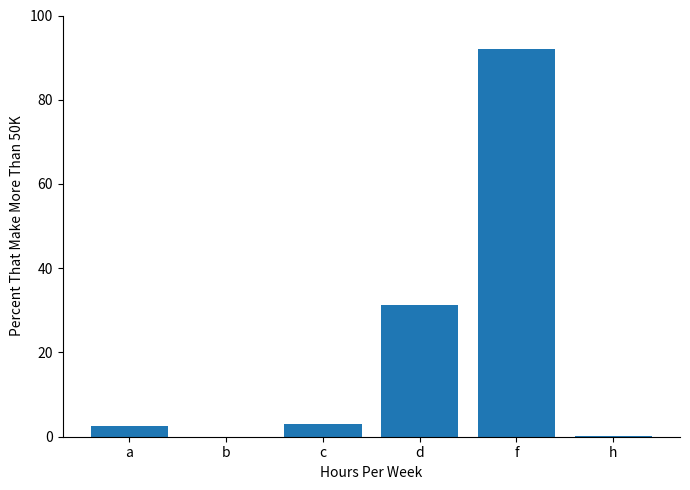

How many values exceed 3?

3